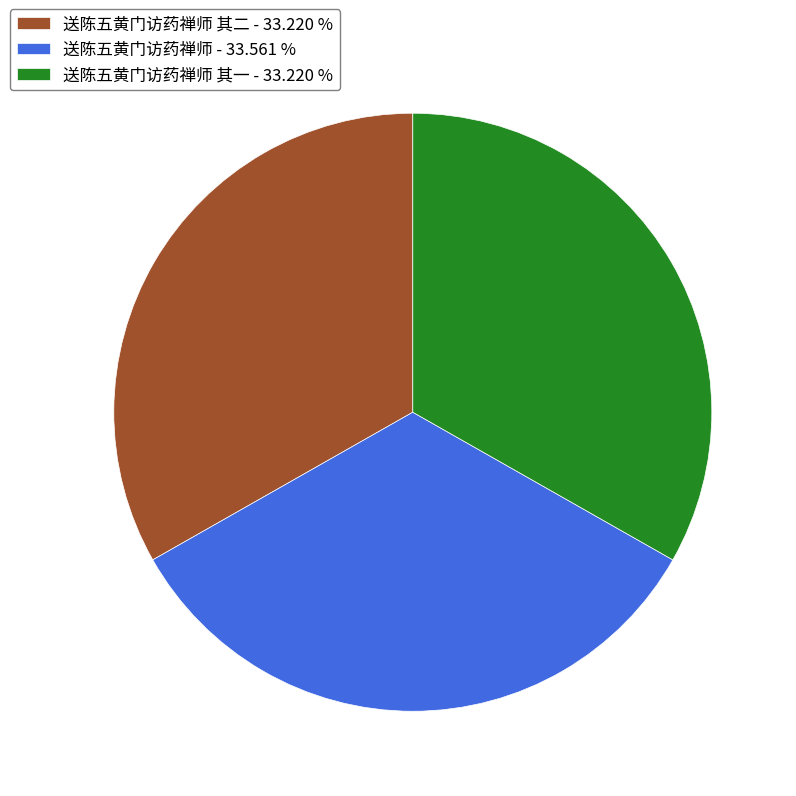

Does any single category account for the majority?

No